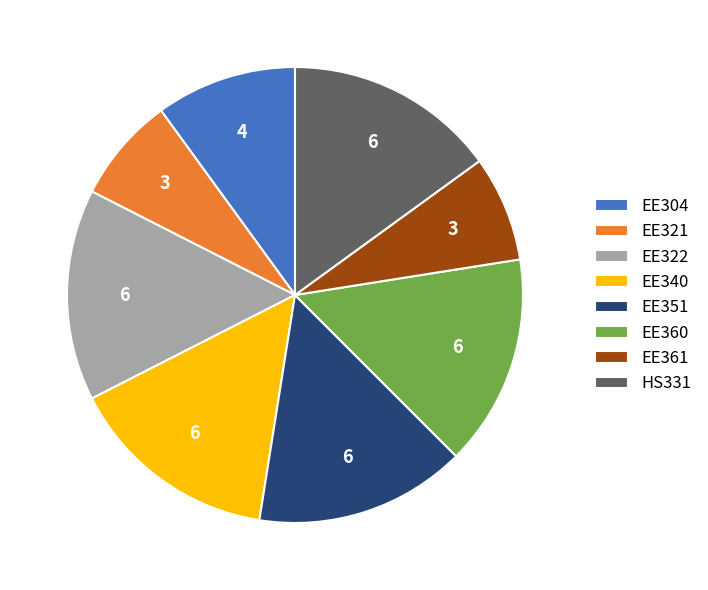

Is the sum of EE361 and EE304 greater than half?

No